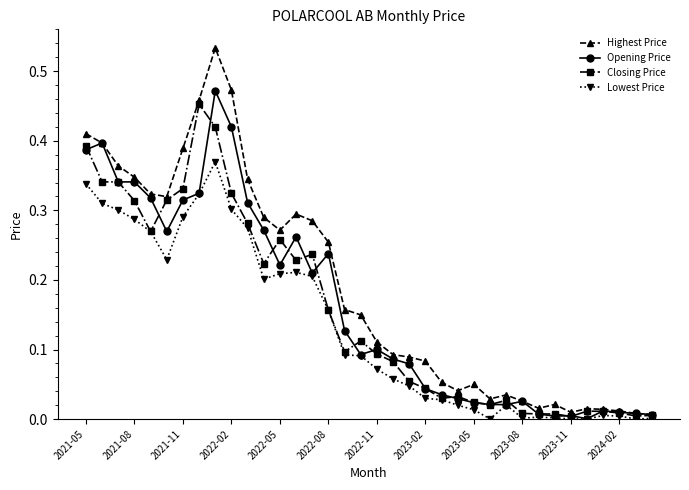

True or false: Closing Price has more than 2 points higher than both neighbors.

True